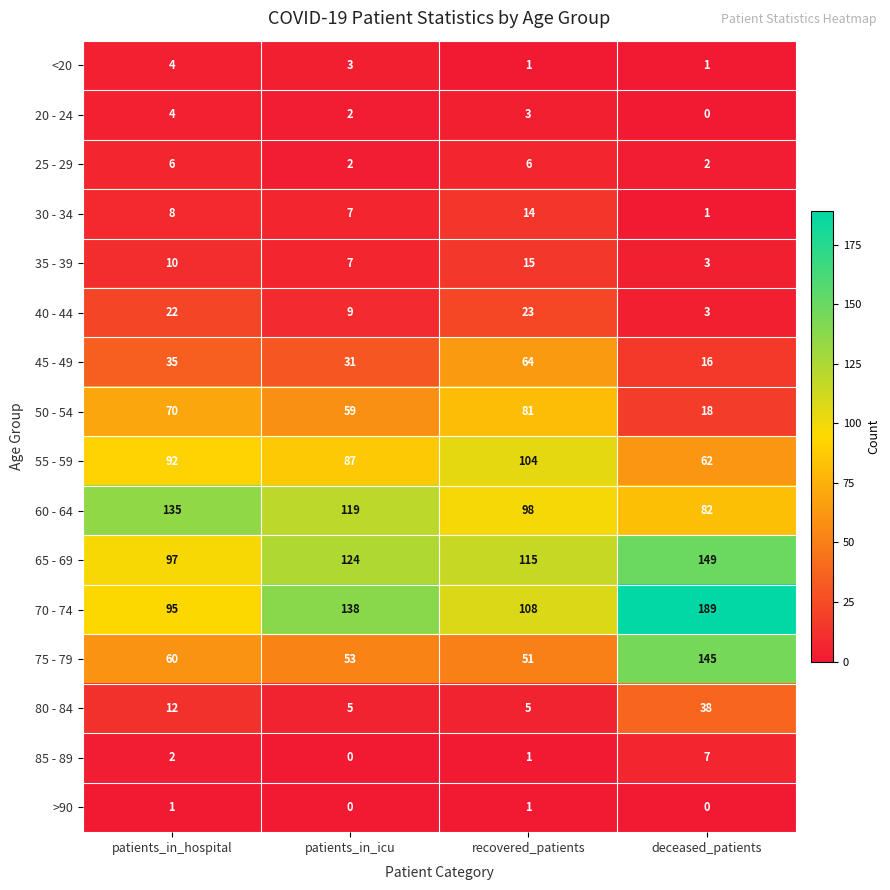

What is the spread (max minus min) of values at patients_in_hospital?

134